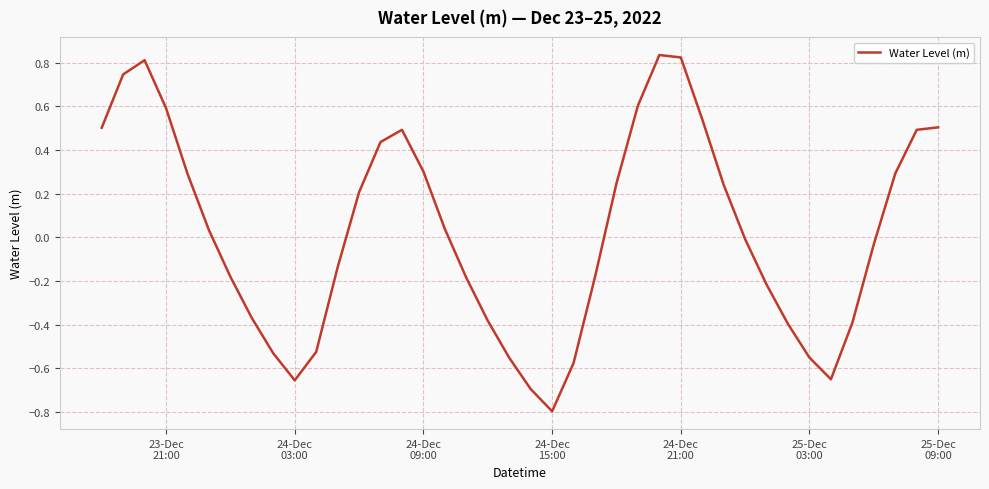

What is the smallest value displayed?

-0.8